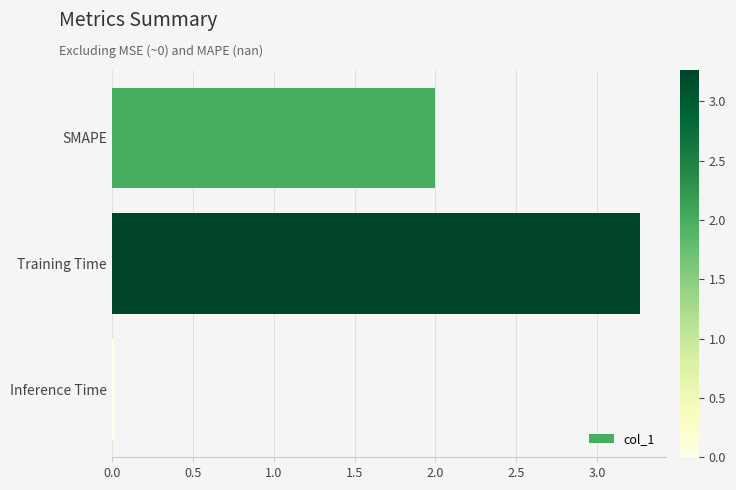

What is the value of the 1st bar from the top?

2.0